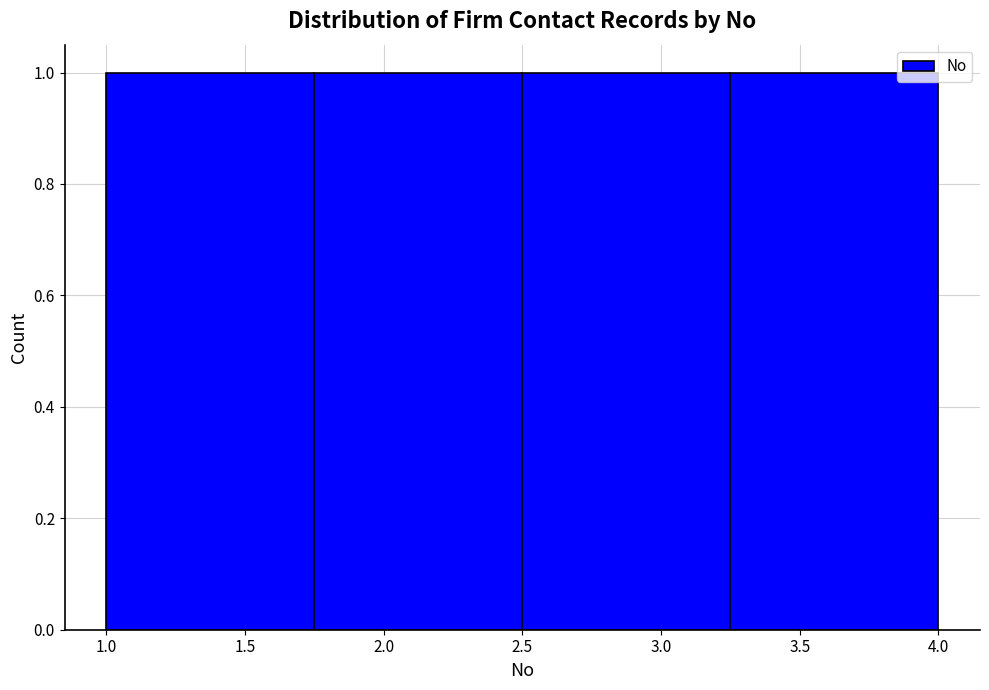

What is the height of the bar covering 1.75 to 2.50 on the x-axis? The values are not printed on the chart, so give them approximately, as read against the axis.

1